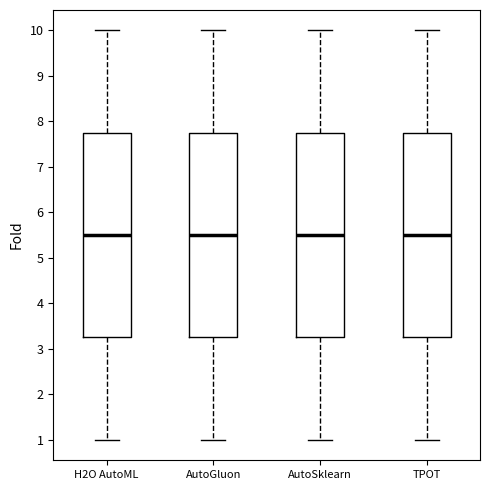

Reading left to right, transcribe this box plot: for each box, give where its median line is, the range the box spans, and where its two whiskers end, as read against the y-axis. The values are not printed on the chart, so give them approximately, as read against the axis.

H2O AutoML: median 5.5, box 3.3 to 7.8, whiskers 1.0 to 10.0
AutoGluon: median 5.5, box 3.3 to 7.8, whiskers 1.0 to 10.0
AutoSklearn: median 5.5, box 3.3 to 7.8, whiskers 1.0 to 10.0
TPOT: median 5.5, box 3.3 to 7.8, whiskers 1.0 to 10.0